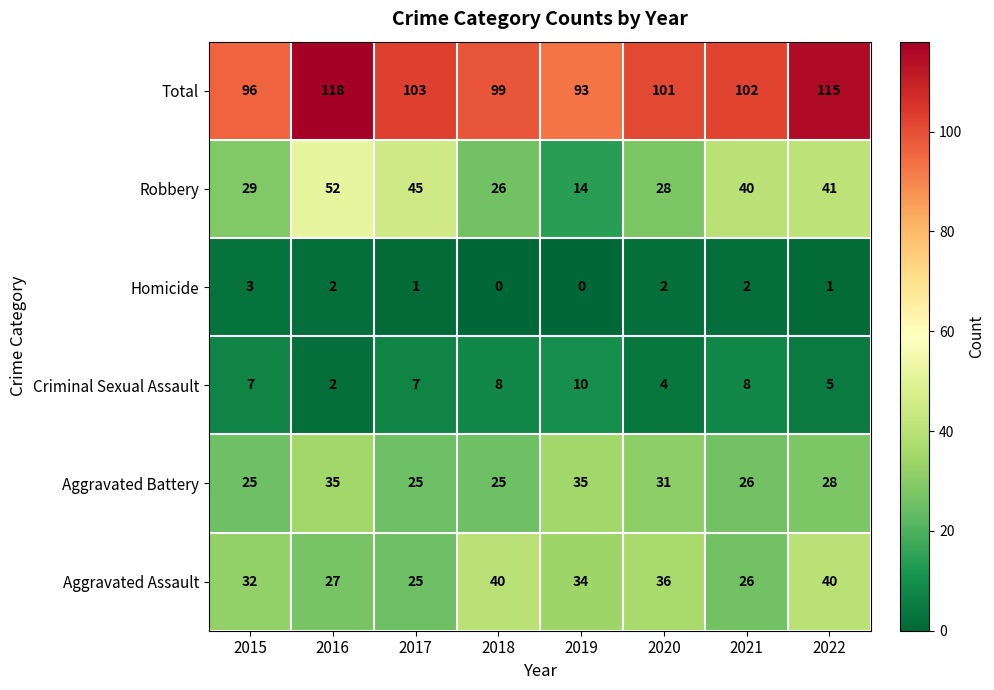

What is the maximum value shown in the chart?

118